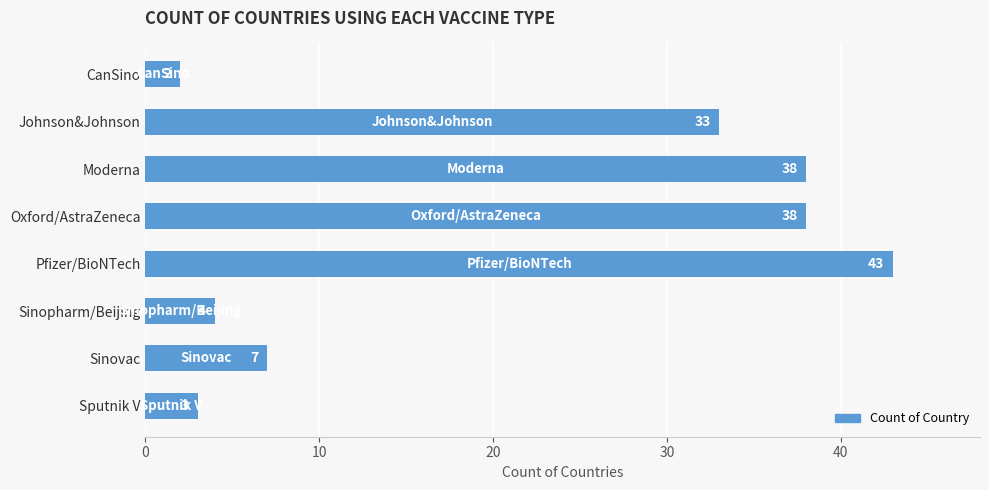

What value does the data have at Pfizer/BioNTech, to the nearest 5?

45